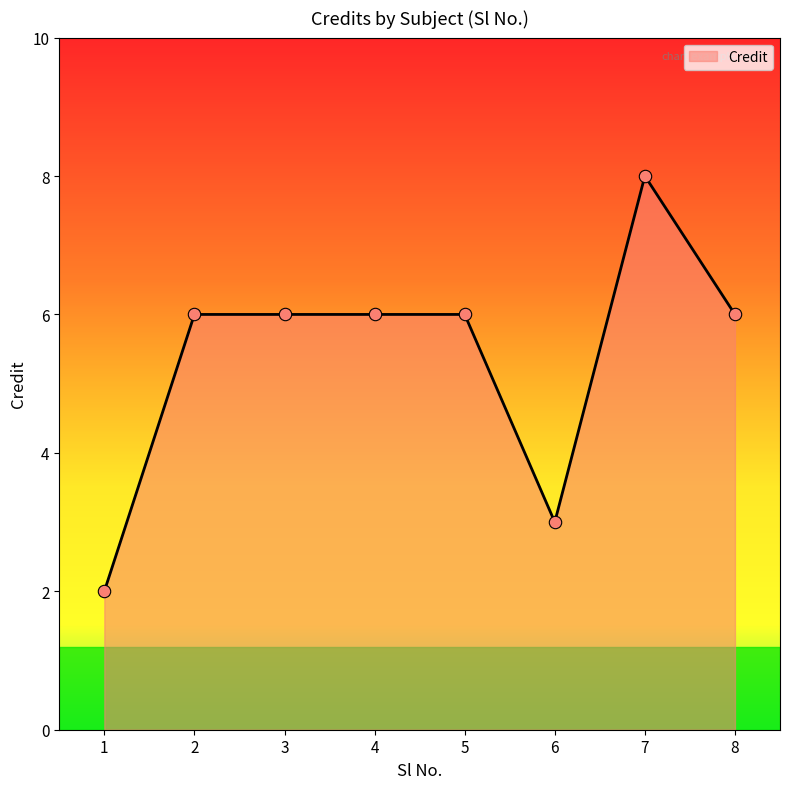

Which has a higher value, 1 or 8?

8